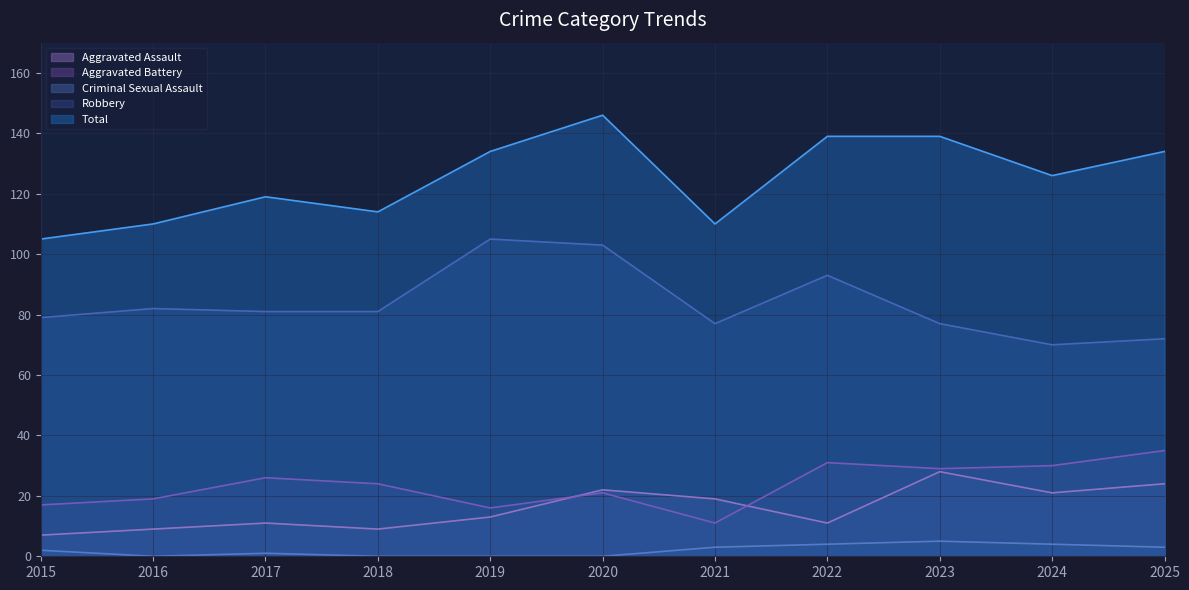

What is the sum of the Total values at 2025 and 2024?

260